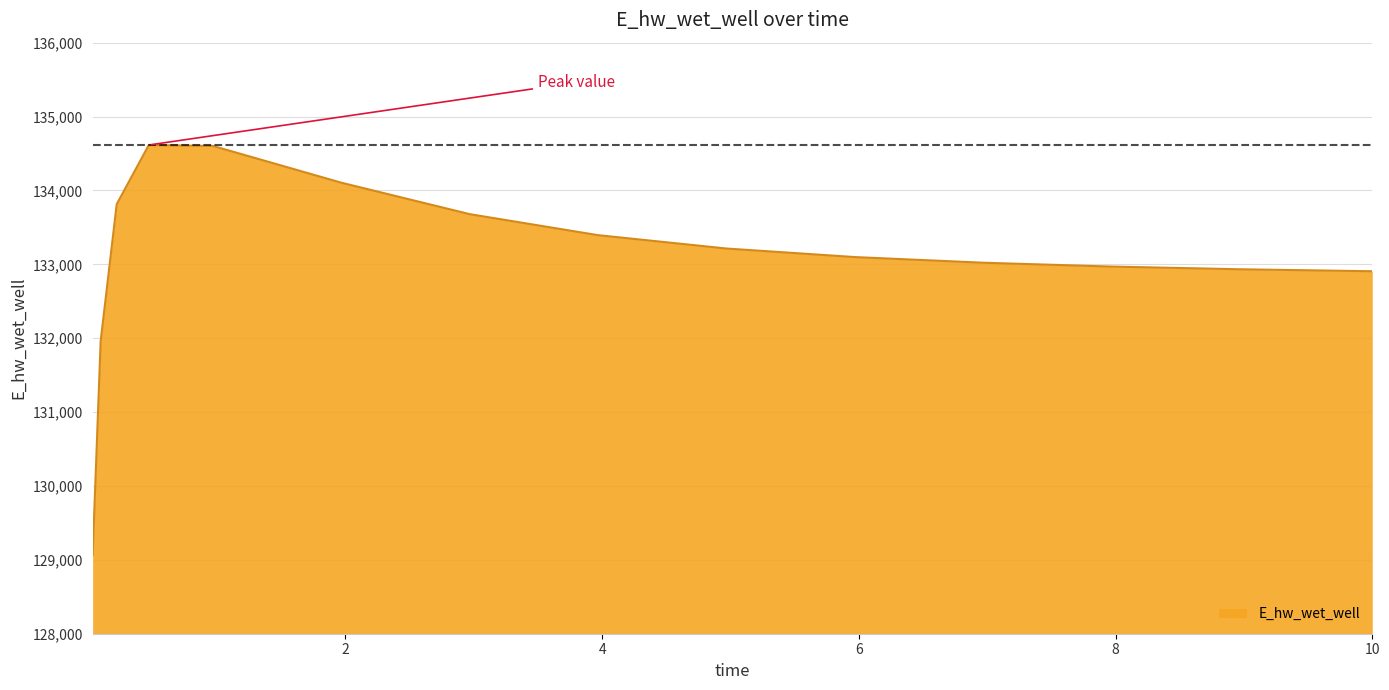

What is the greatest value displayed?

134614.9